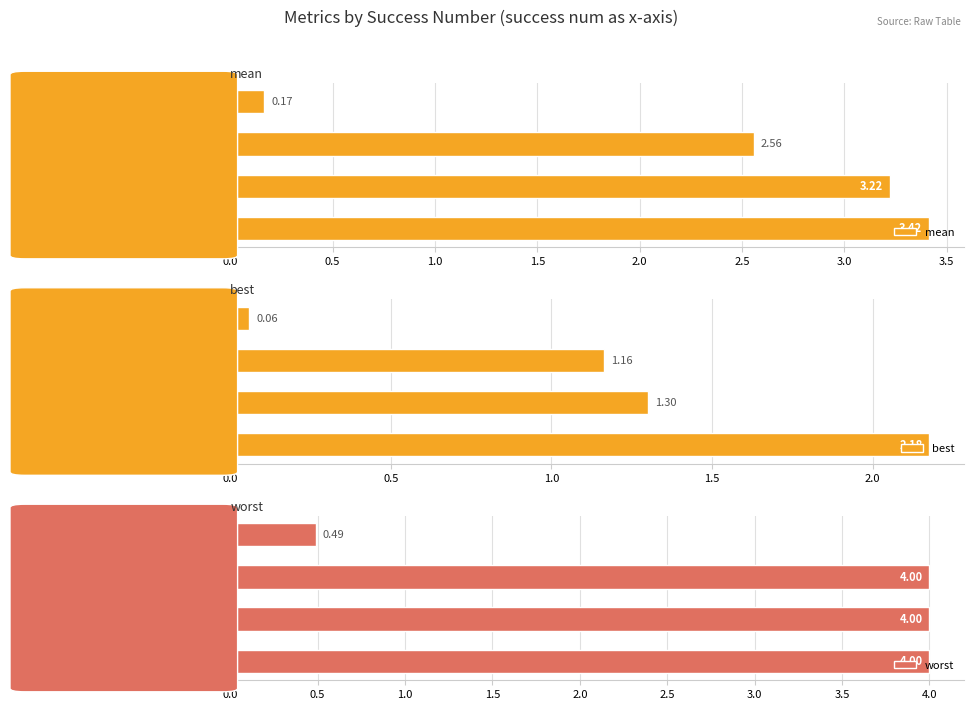

What is the sum of all mean values?

9.4